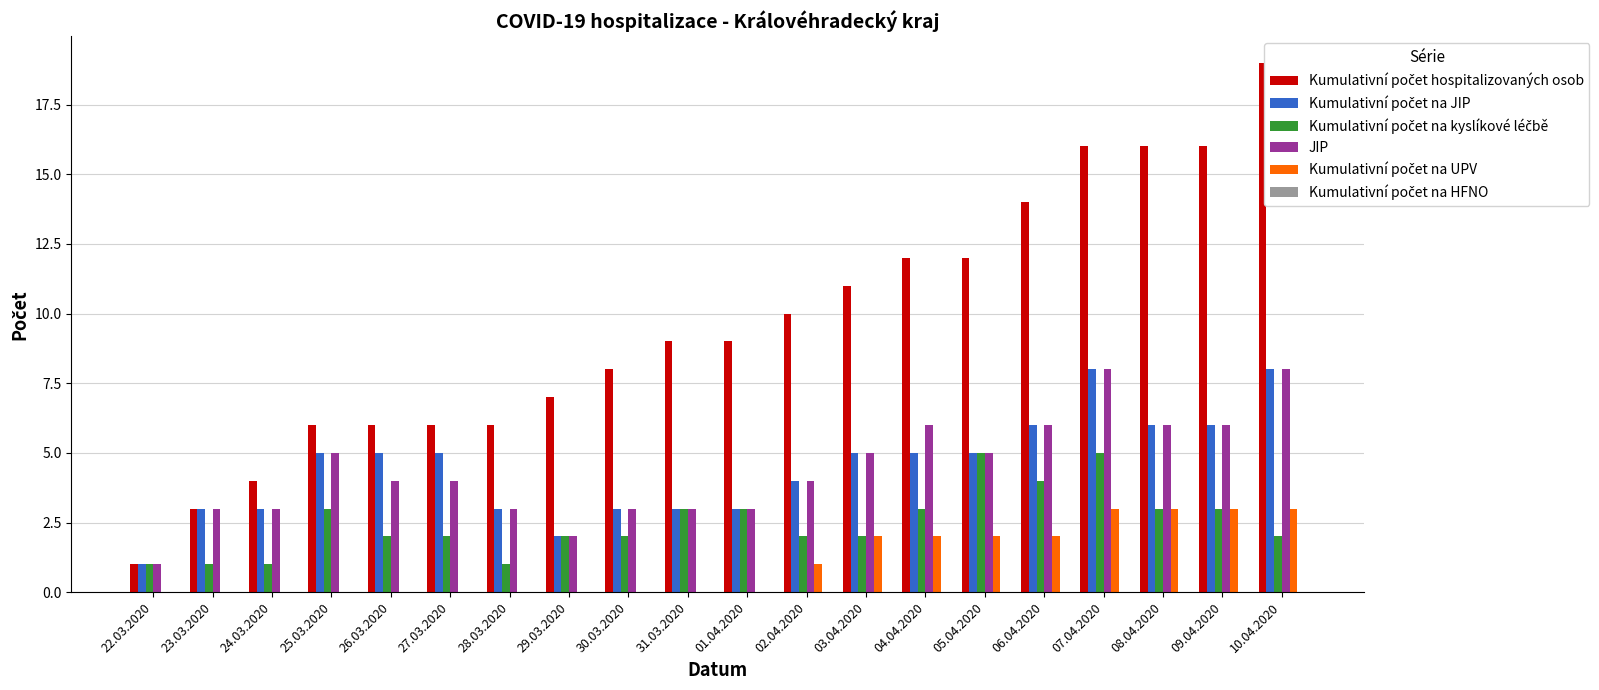

What is the sum of all Kumulativní počet hospitalizovaných osob values?

191